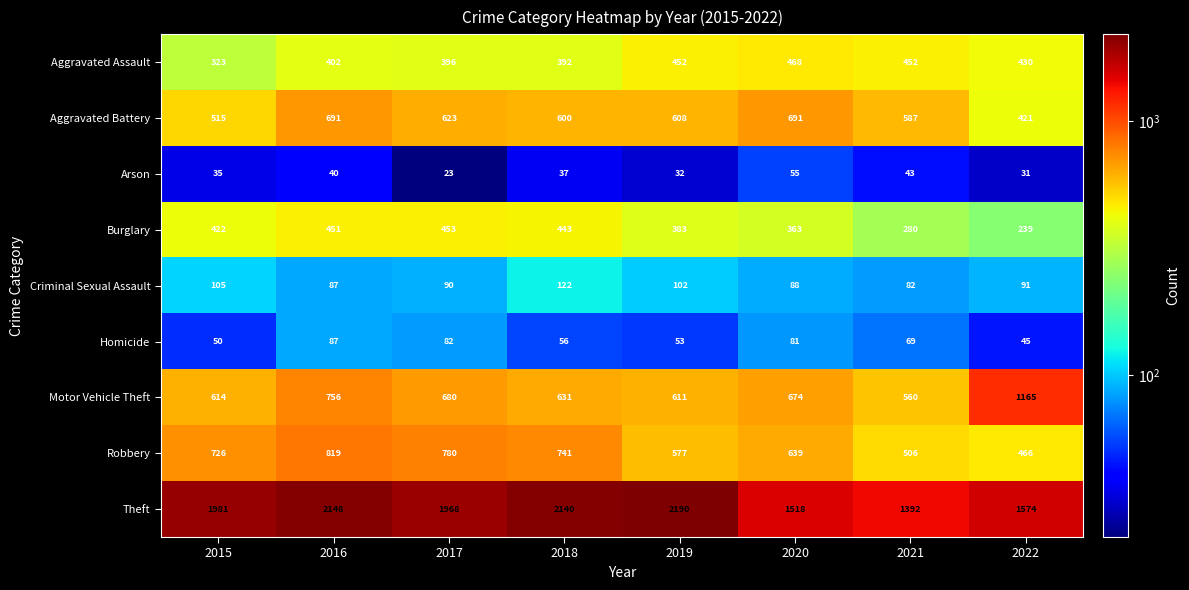

What is the difference between the maximum and minimum values in the Theft series?

798